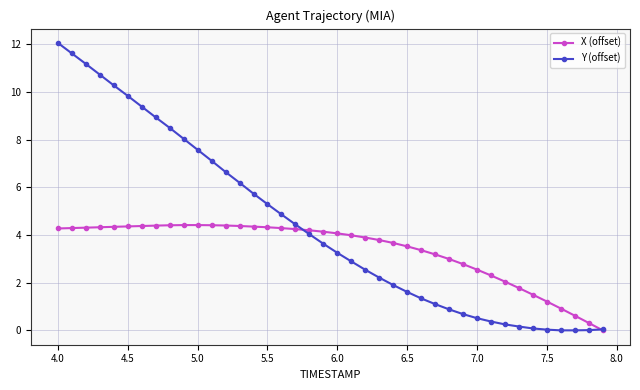

Rank the series by their maximum value, from highest to lowest.

Y (offset), X (offset)